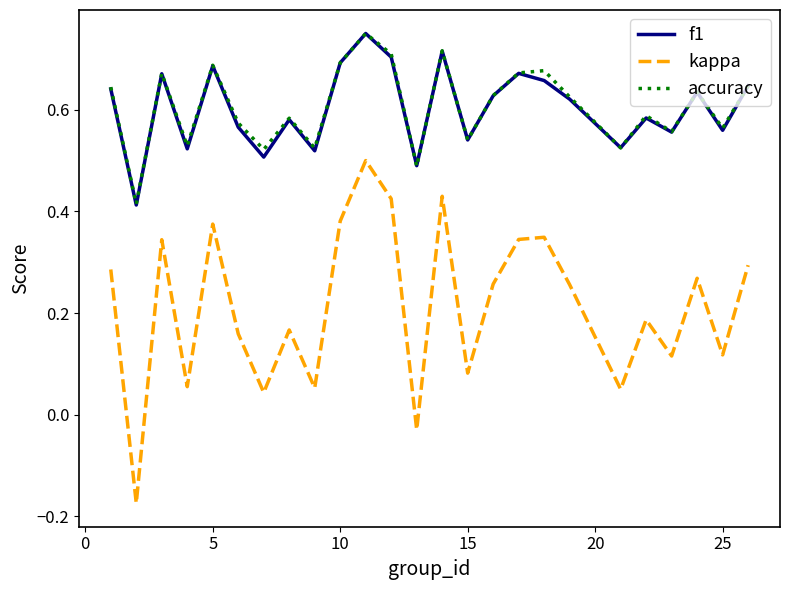

Is this an area chart (filled region under the line)?

No